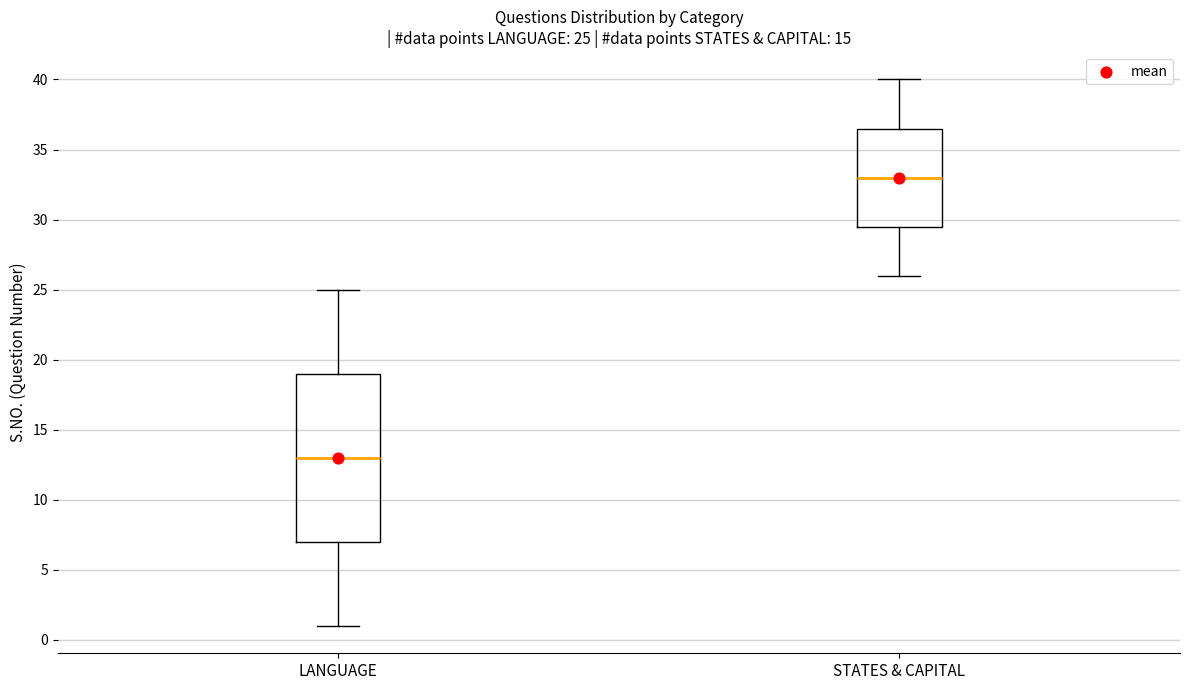

Which box's median line is the lowest?

LANGUAGE